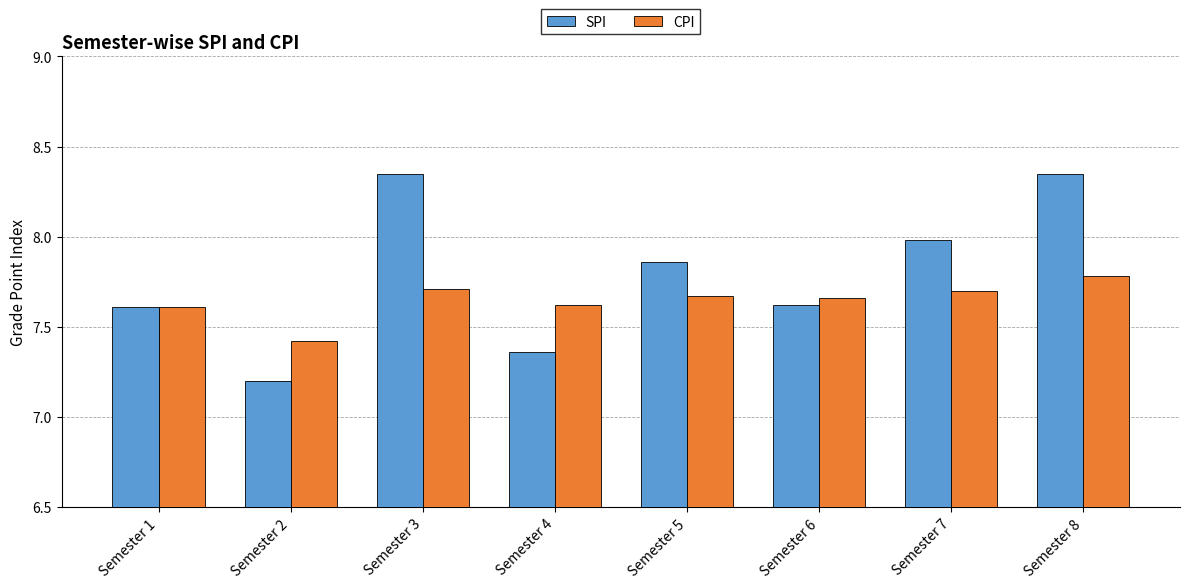

The value of CPI at Semester 5 is 2.8. True or false?

False